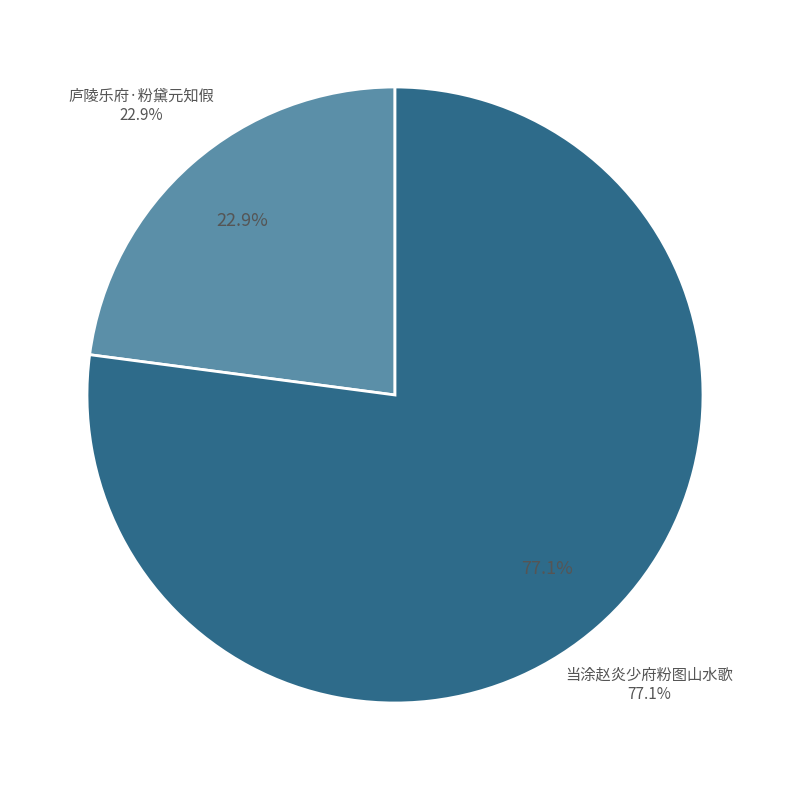

Do 庐陵乐府·粉黛元知假 and 当涂赵炎少府粉图山水歌 together represent more than half of the pie?

No